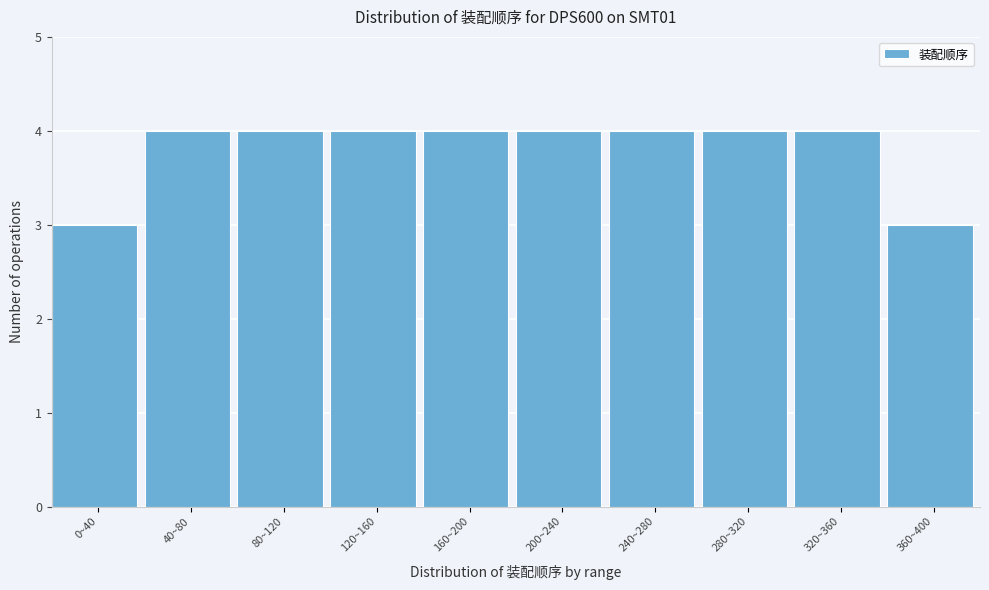

Reading right to left, list all the values displayed in this chart.

3	4	4	4	4	4	4	4	4	3